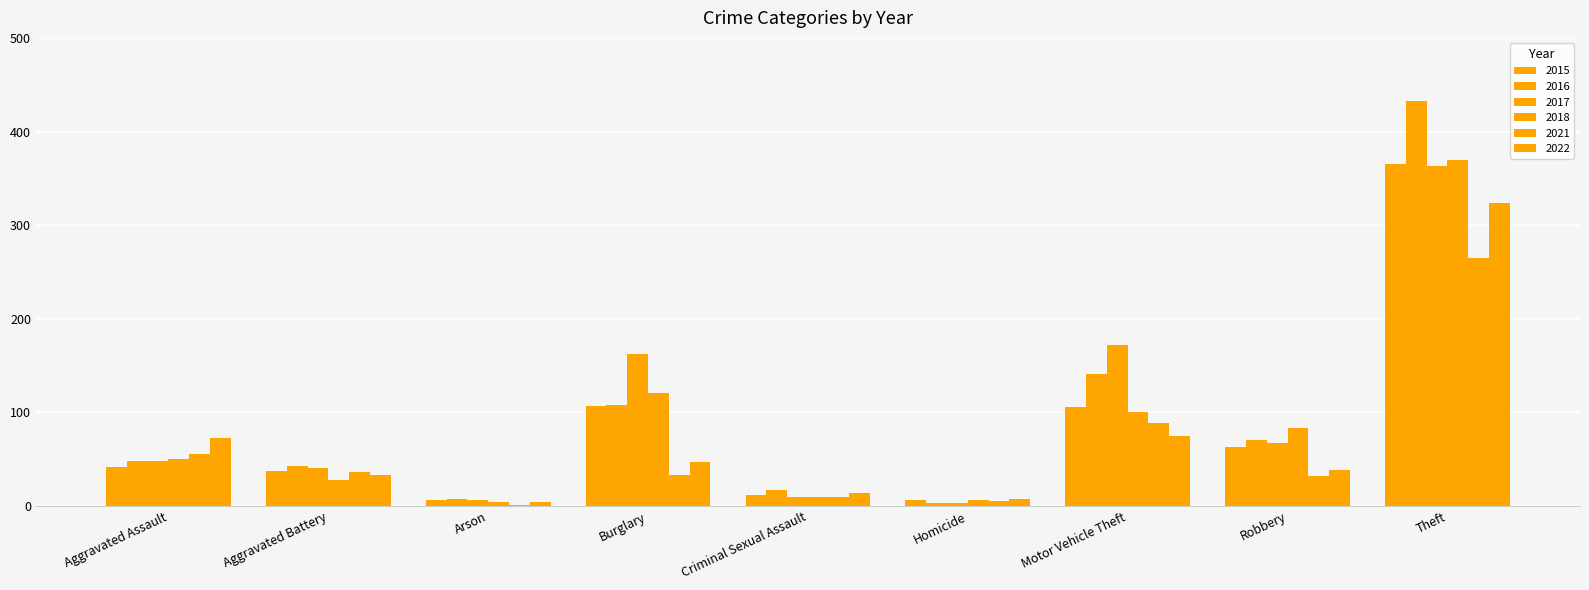

What is the total value across all series at Criminal Sexual Assault?

73